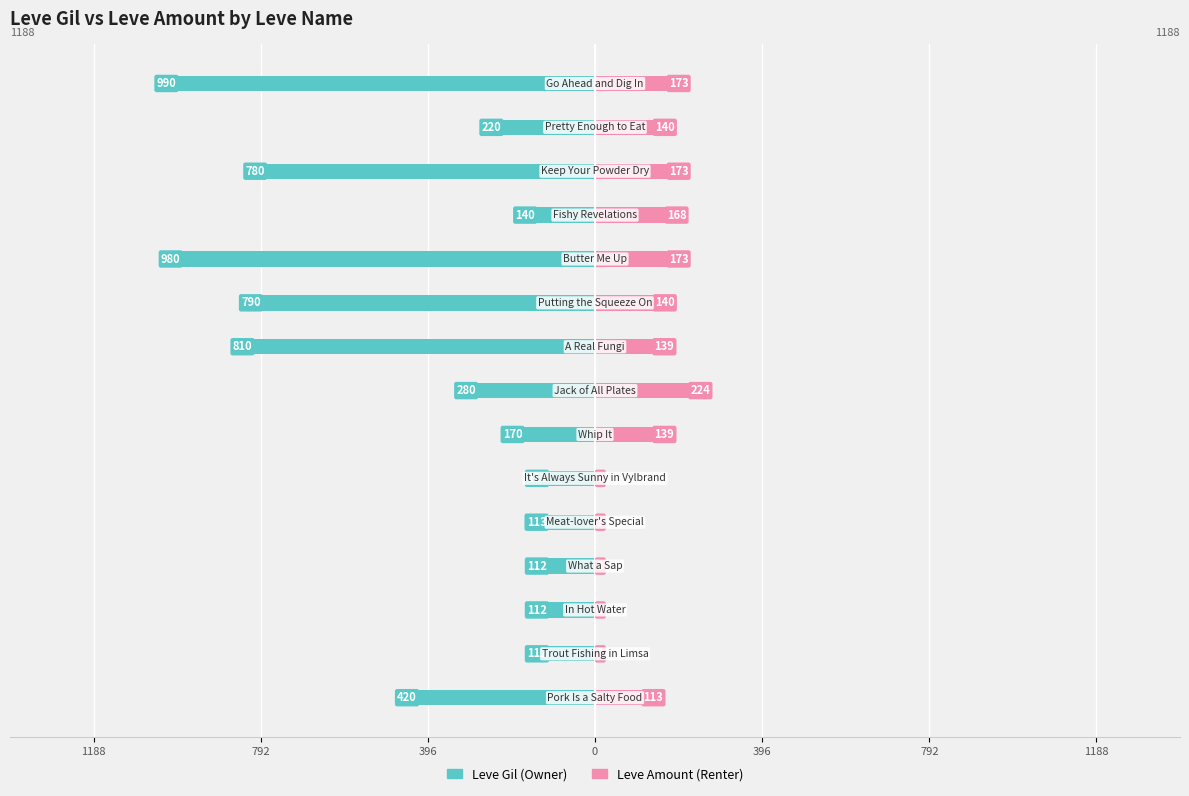

What is the spread (max minus min) of values at 0?

115